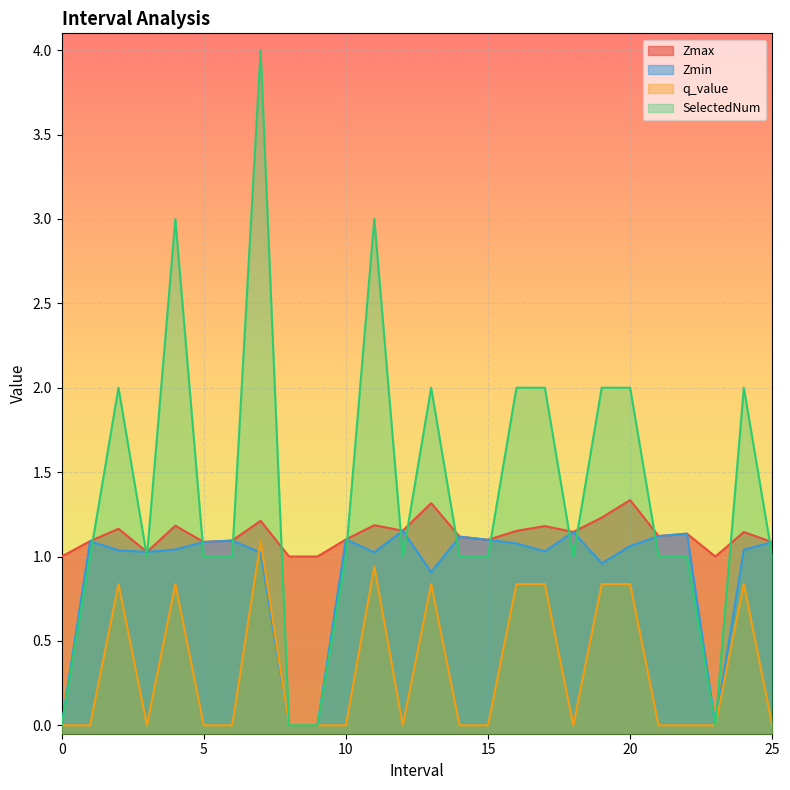

What is the total value across all series at 8?

1.0